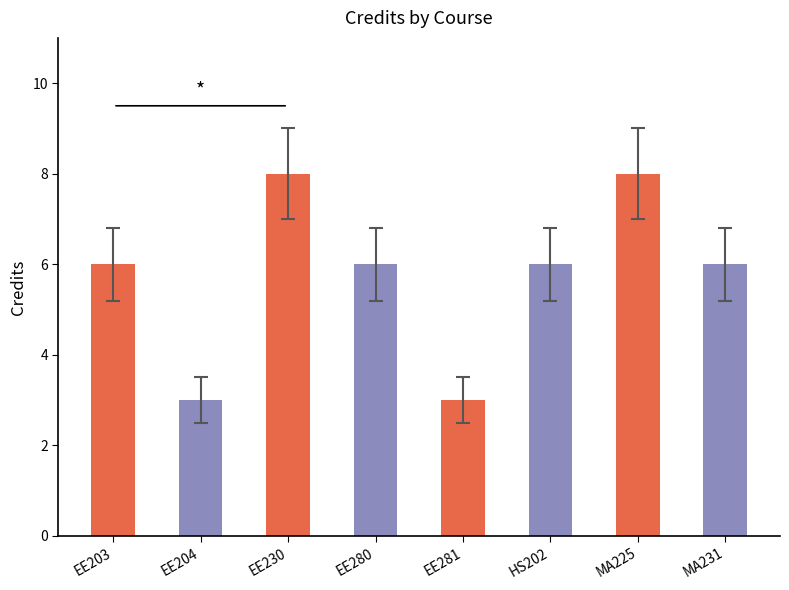

Read the value at EE230.

8